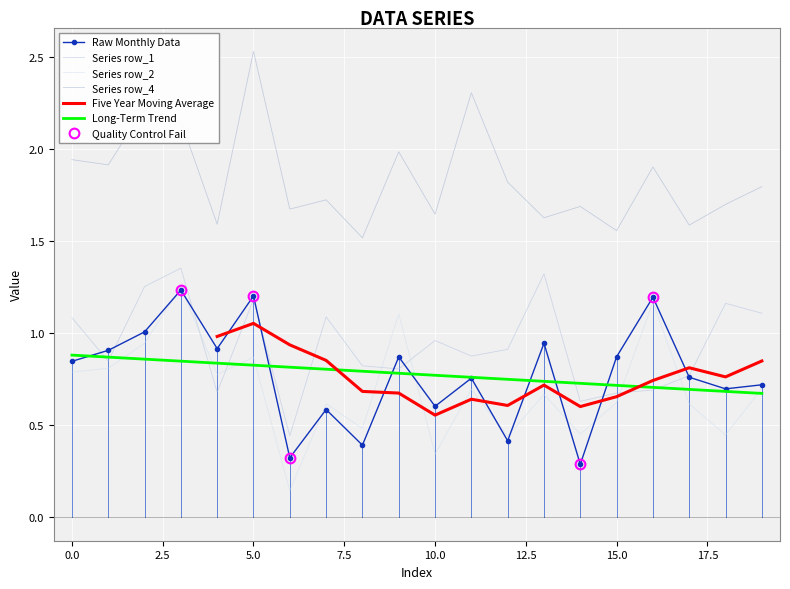

What is the value of the row_0 point at the 9th from the left?

0.4